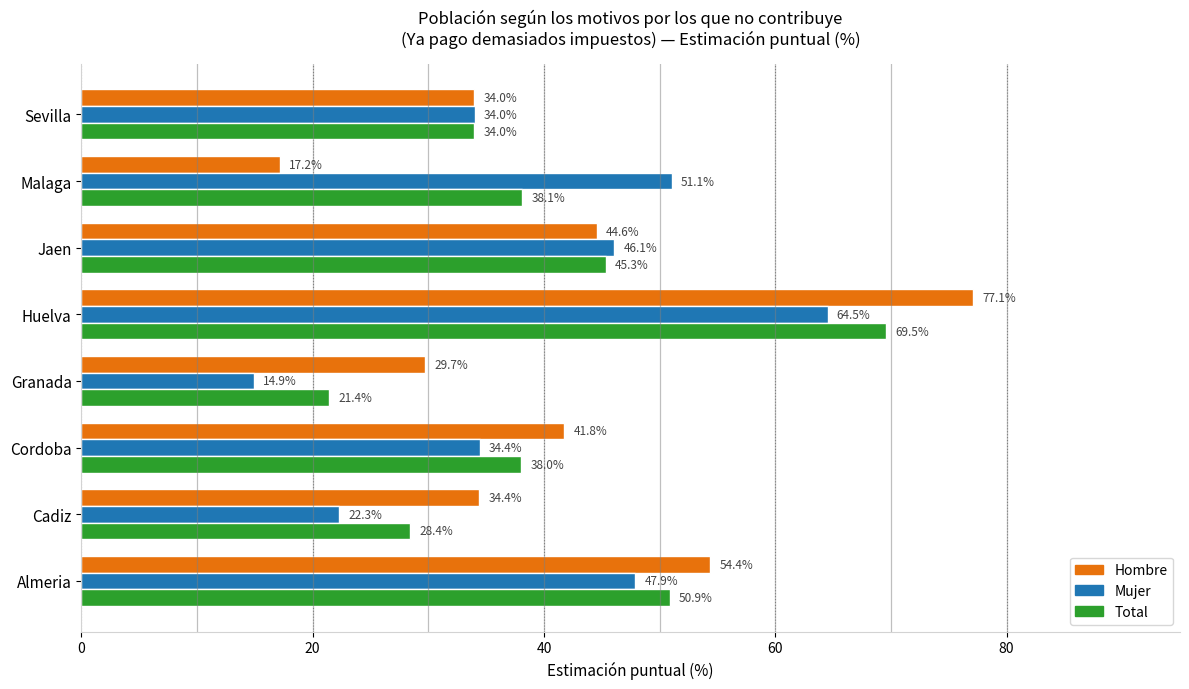

Which series changed the most between Almeria and Sevilla?

Hombre